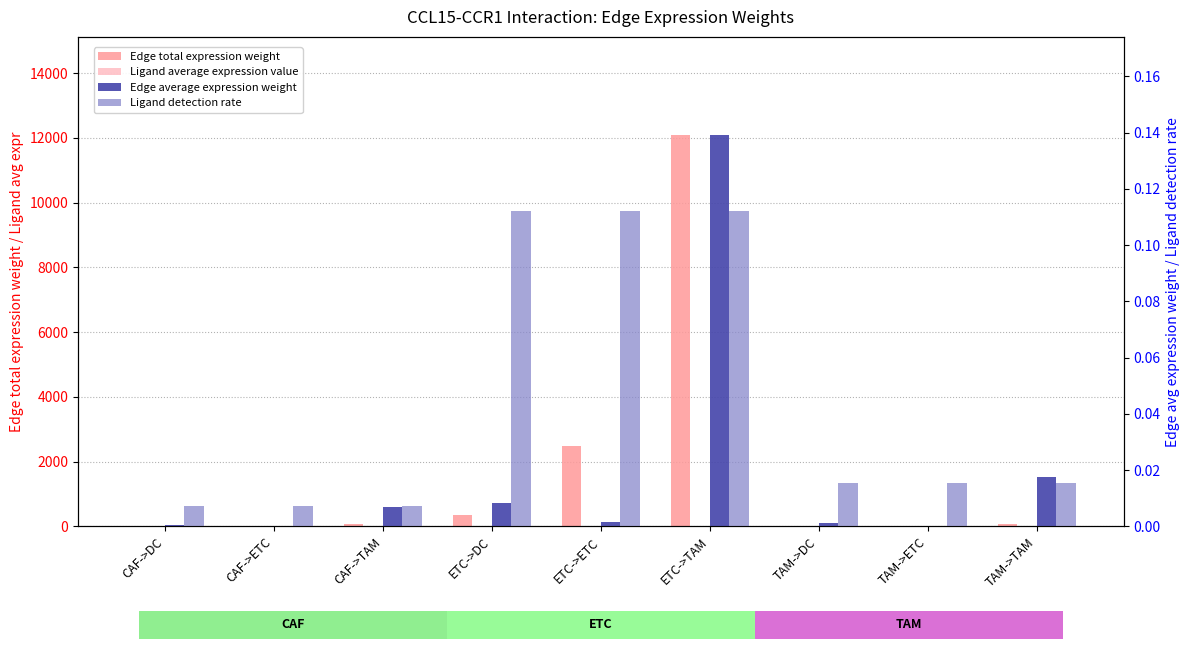

What is the label of the 4th bar from the left?

ETC->DC